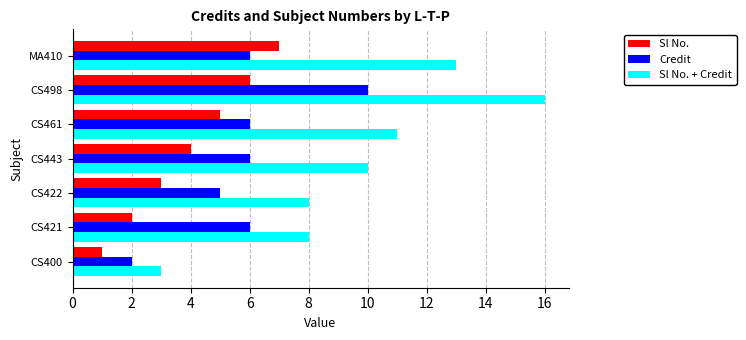

Count the number of categories in the chart.

7